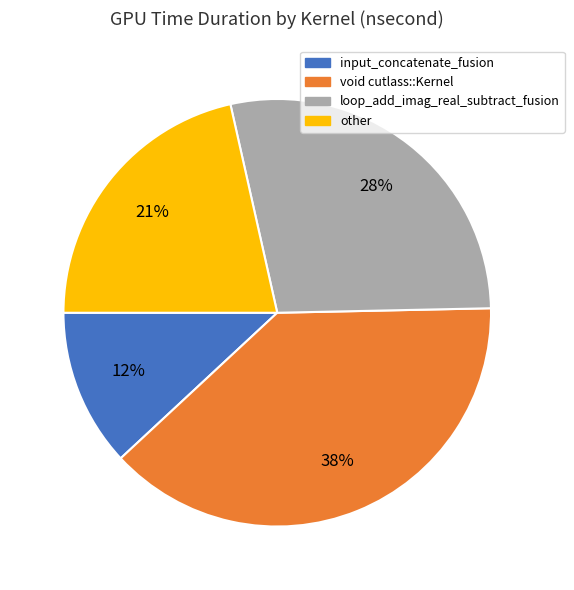

Does input_concatenate_fusion represent more than half of the total?

No